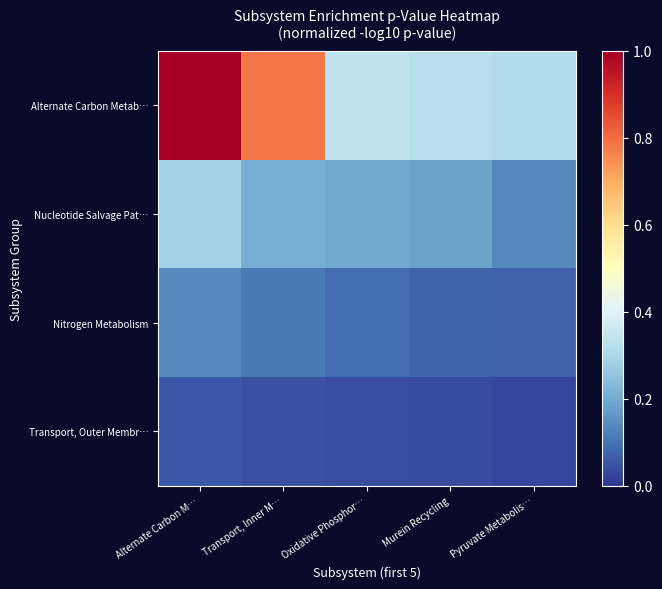

Which series changed the most between Alternate Carbon M… and Pyruvate Metabolis…?

Alternate Carbon Metab…